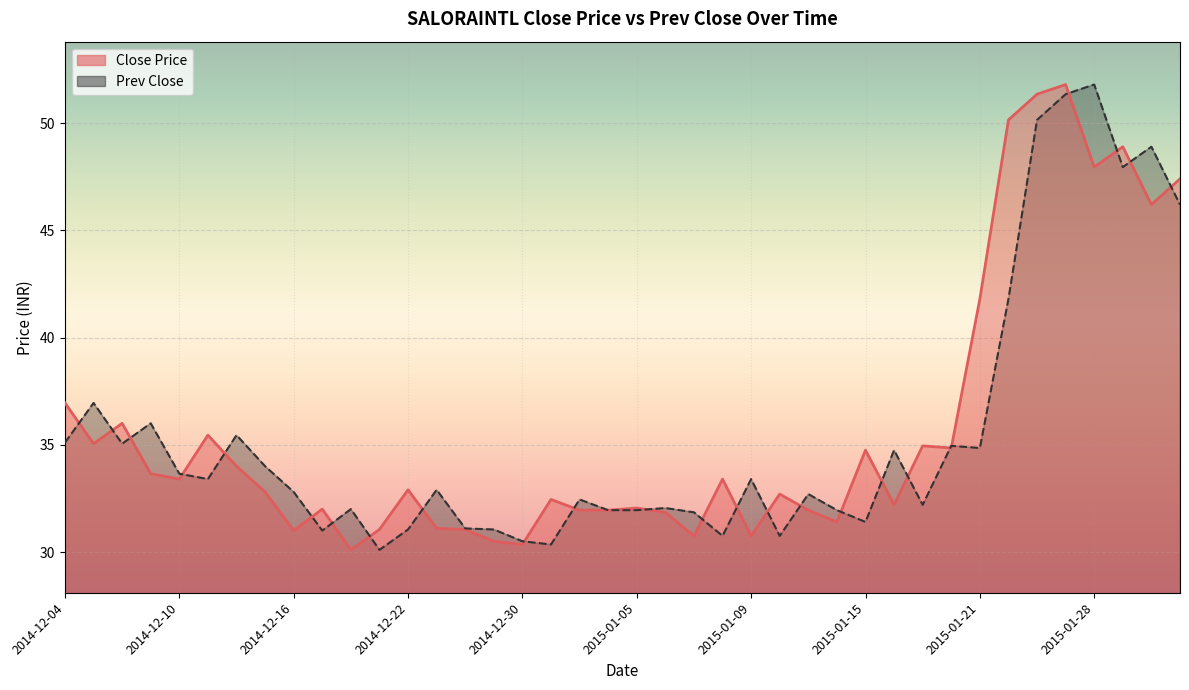

Does the chart display data point markers on the line(s)?

No